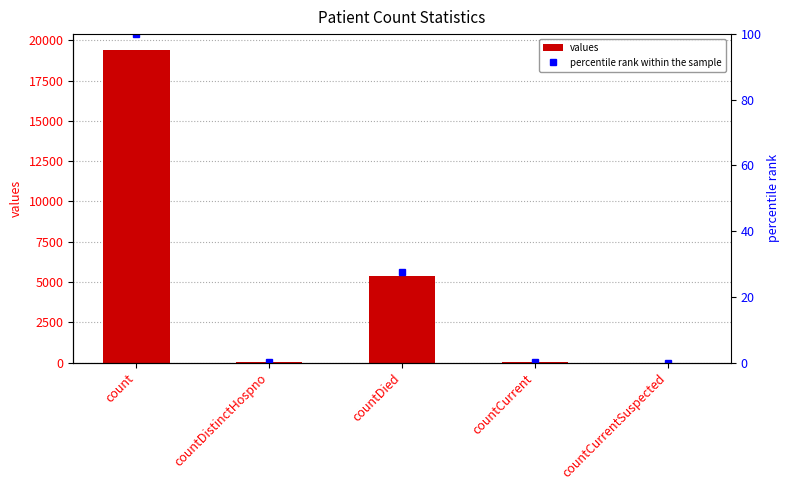

What is the total value across all series at countDied?

5384.6